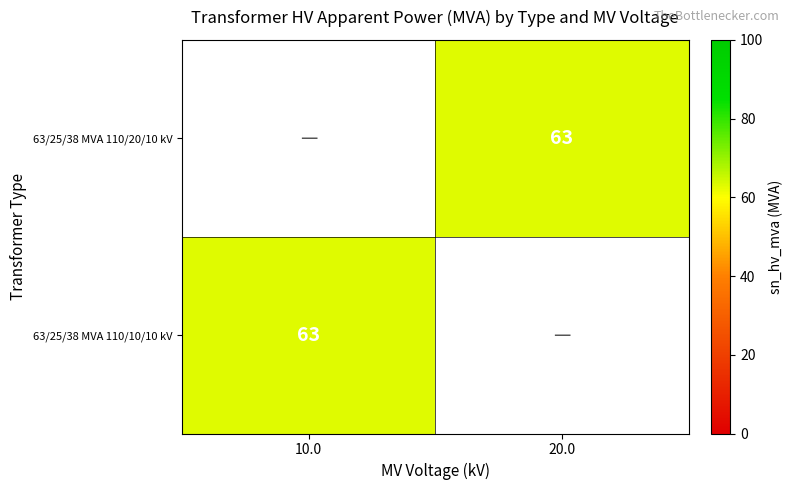

True or false: 63/25/38 MVA 110/10/10 kV has a value of 90 at 10.0.

False